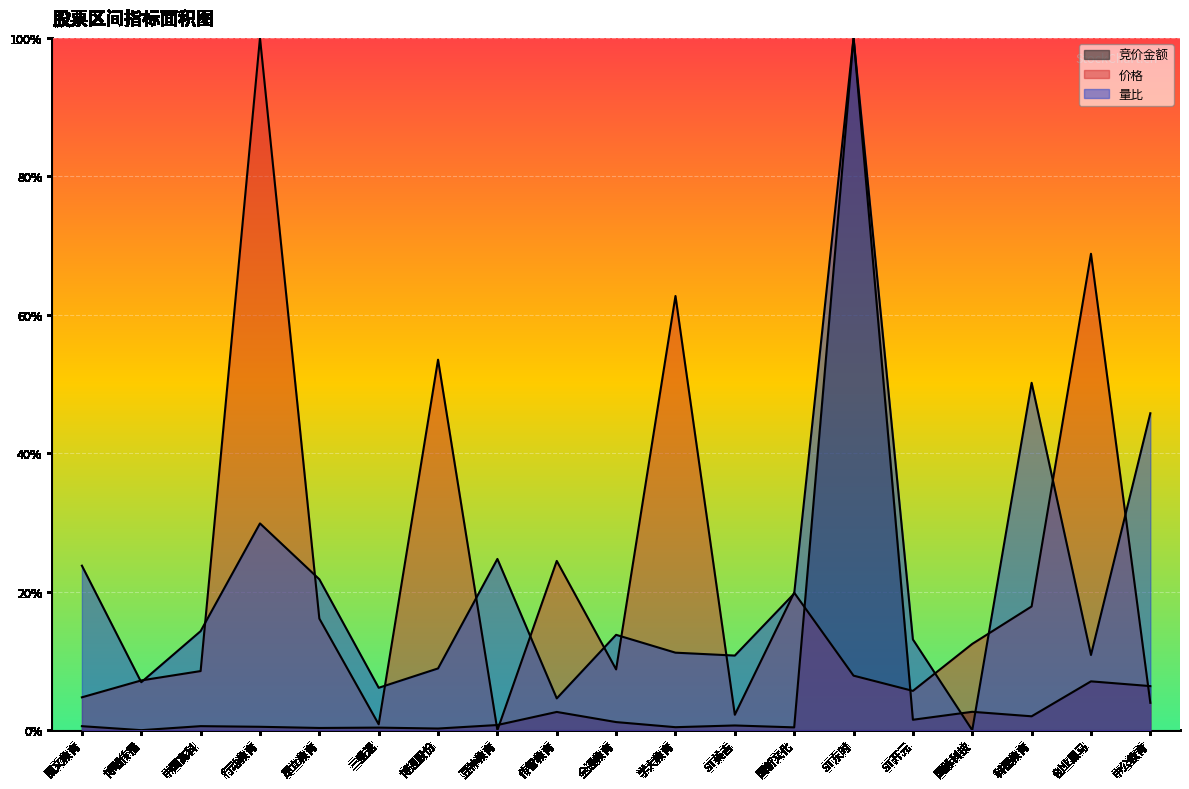

Rank the series at 中公教育 from highest to lowest value.

量比, 竞价金额, 价格